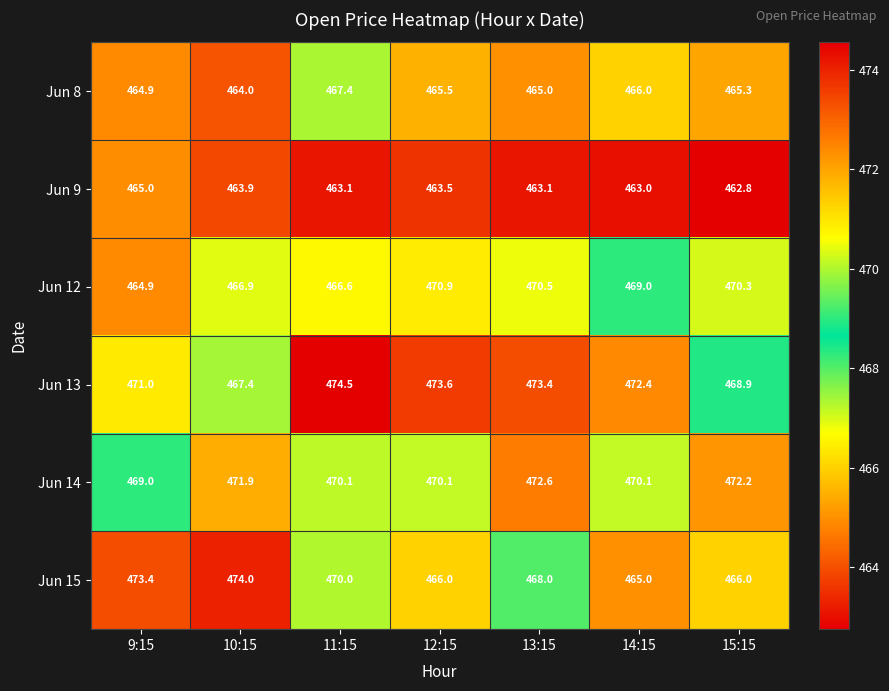

Which category has the highest value across all series?

11:15